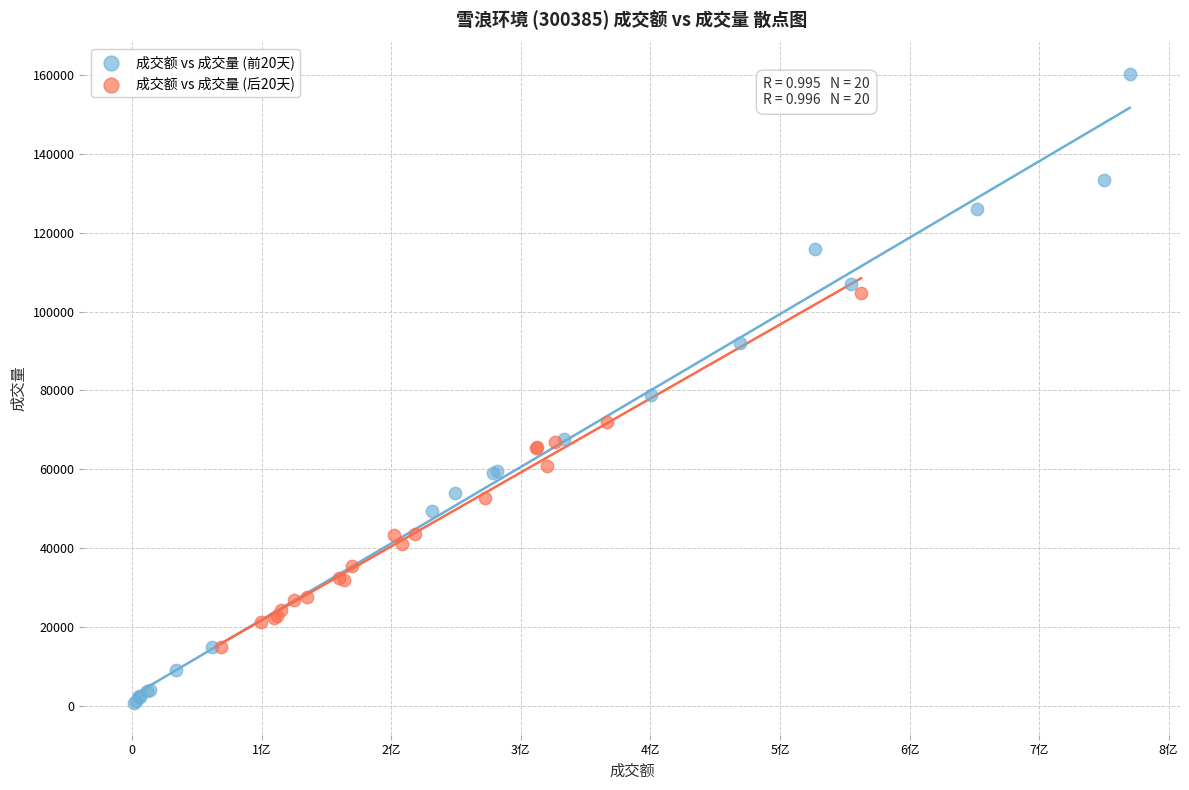

Which series has the widest spread of Y values?

成交额 vs 成交量 (前20天)